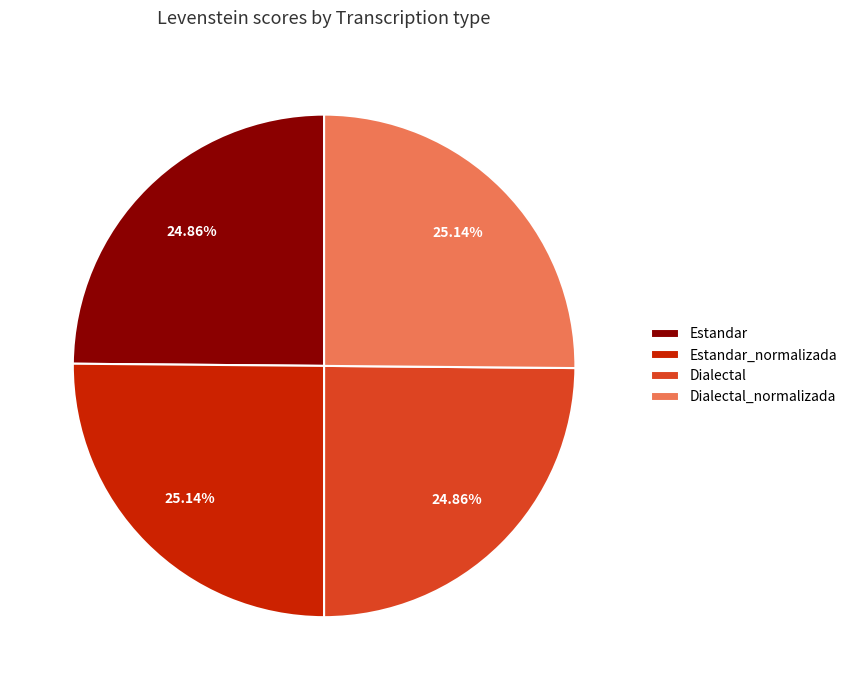

What is the ratio of the value at Estandar to the value at Dialectal_normalizada?

1.0